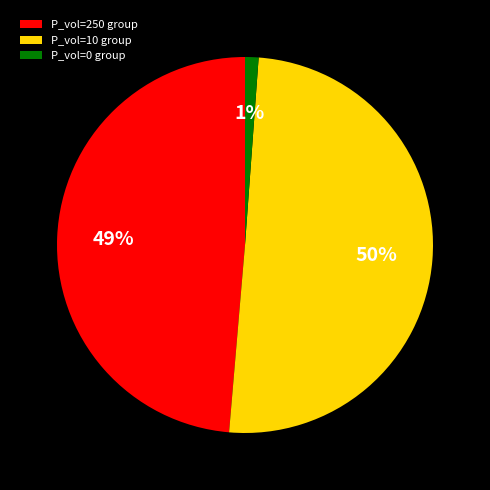

To the nearest percent, what portion does P_vol=0 group represent?

1%